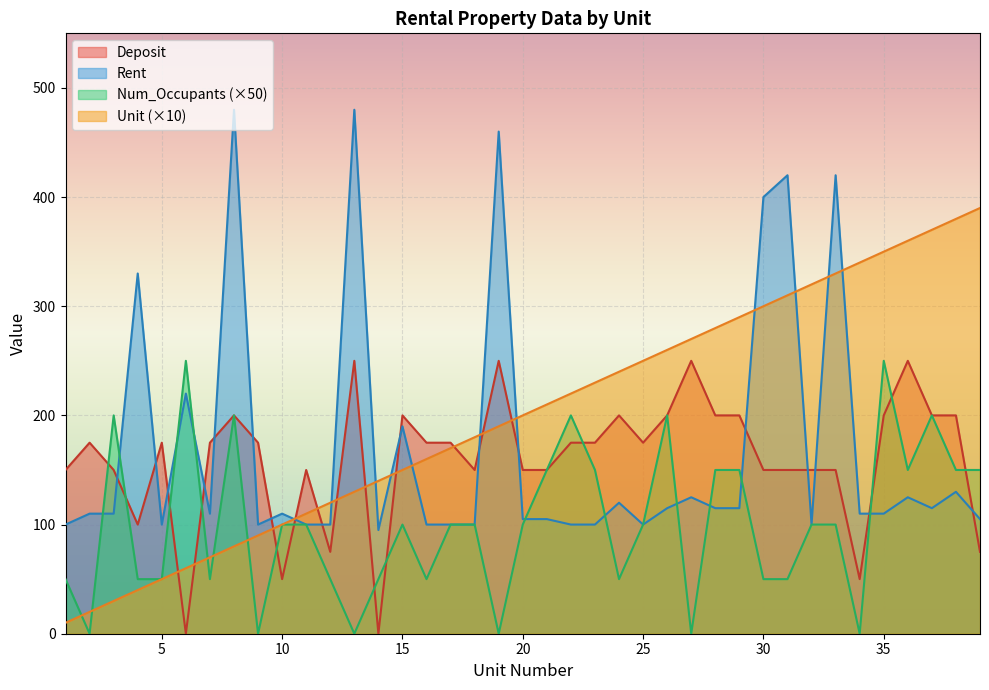

What is the value of the Deposit point at the 32nd from the left?

150